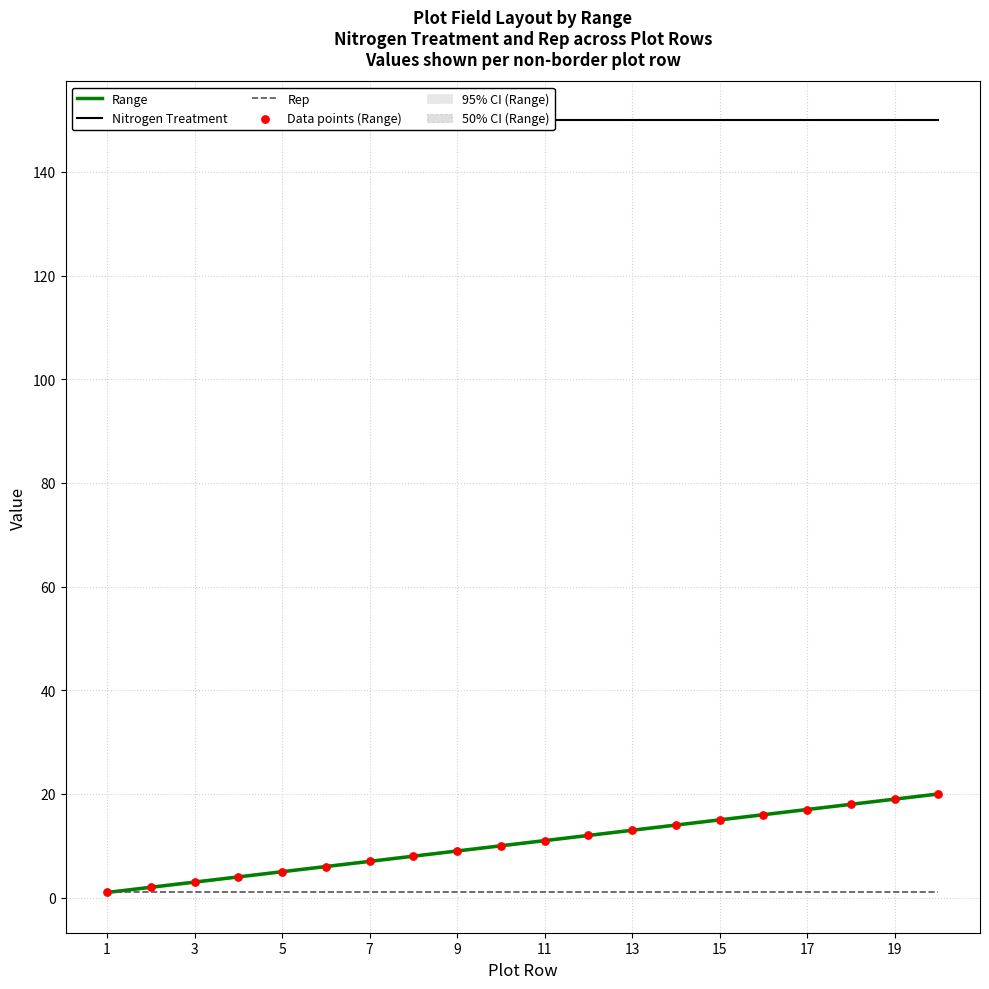

At how many categories does at least one series exceed 4?

20